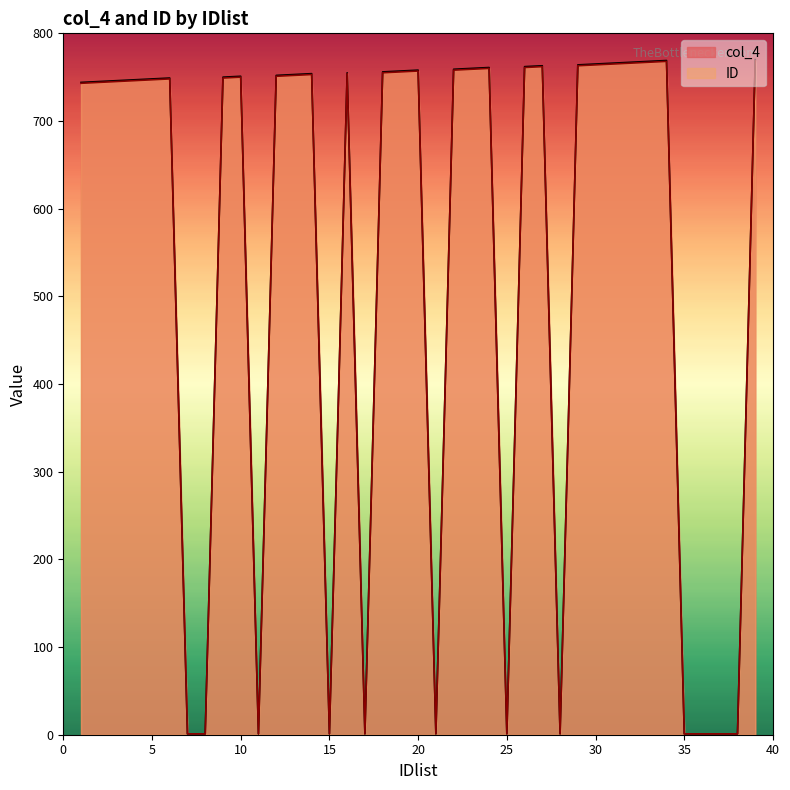

What is the spread (max minus min) of values at 22?

1